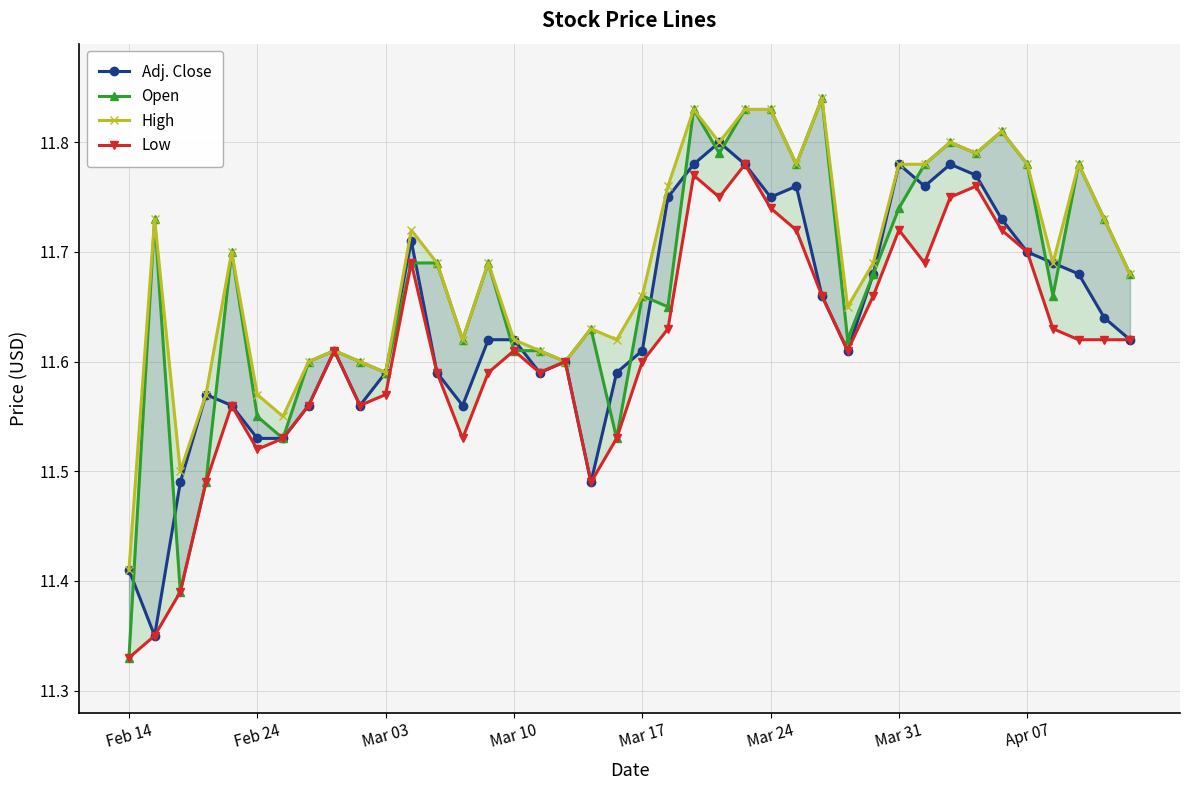

Is it true that Adj. Close equals 2.4 at Mar 03?

False